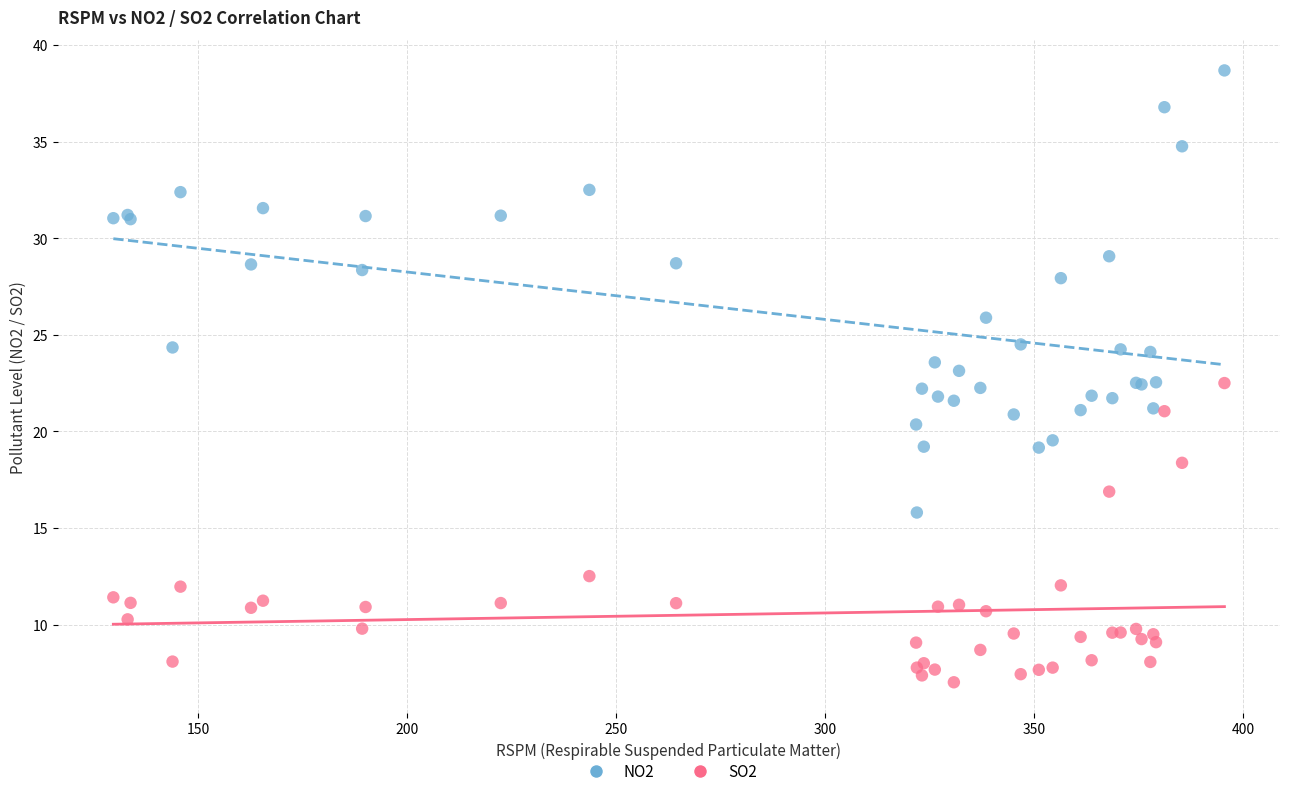

What is the X range (max minus min) for the scatter plot?

266.0